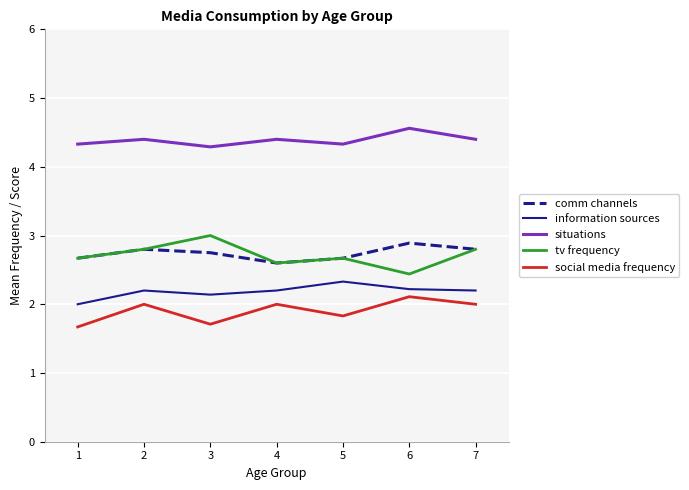

List the series in order of their peak value, lowest first.

social media frequency, information sources, comm channels, tv frequency, situations